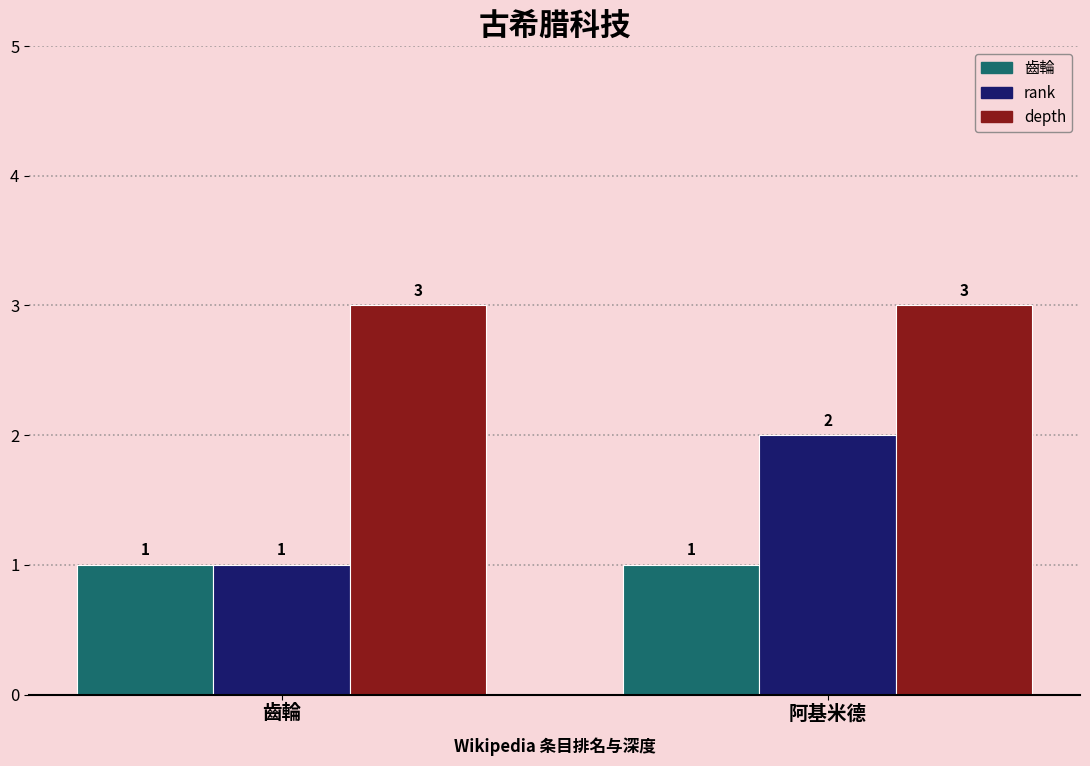

Reading right to left, list all the values displayed in this chart.

齒輪: 1	1
rank: 2	1
depth: 3	3